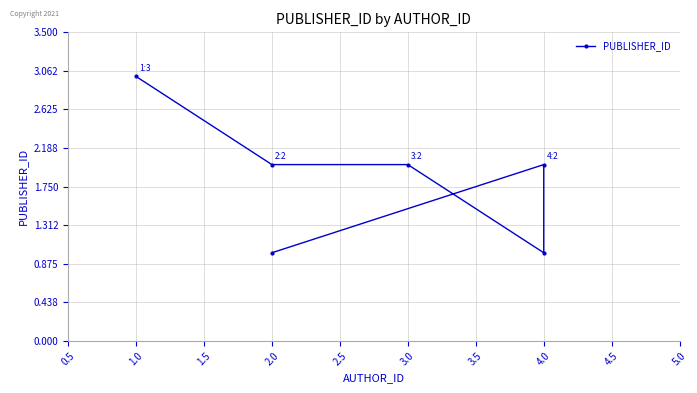

What is the smallest value displayed?

1